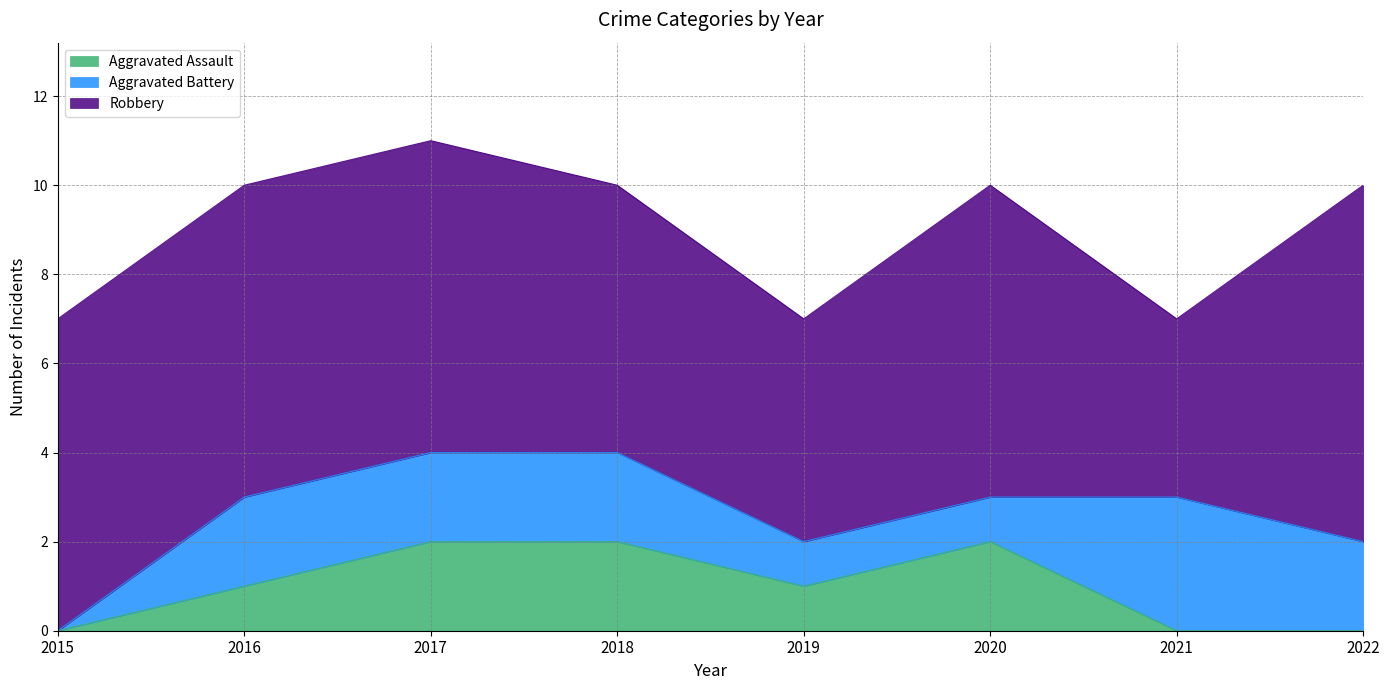

Which series changed the most between 2017 and 2018?

Robbery